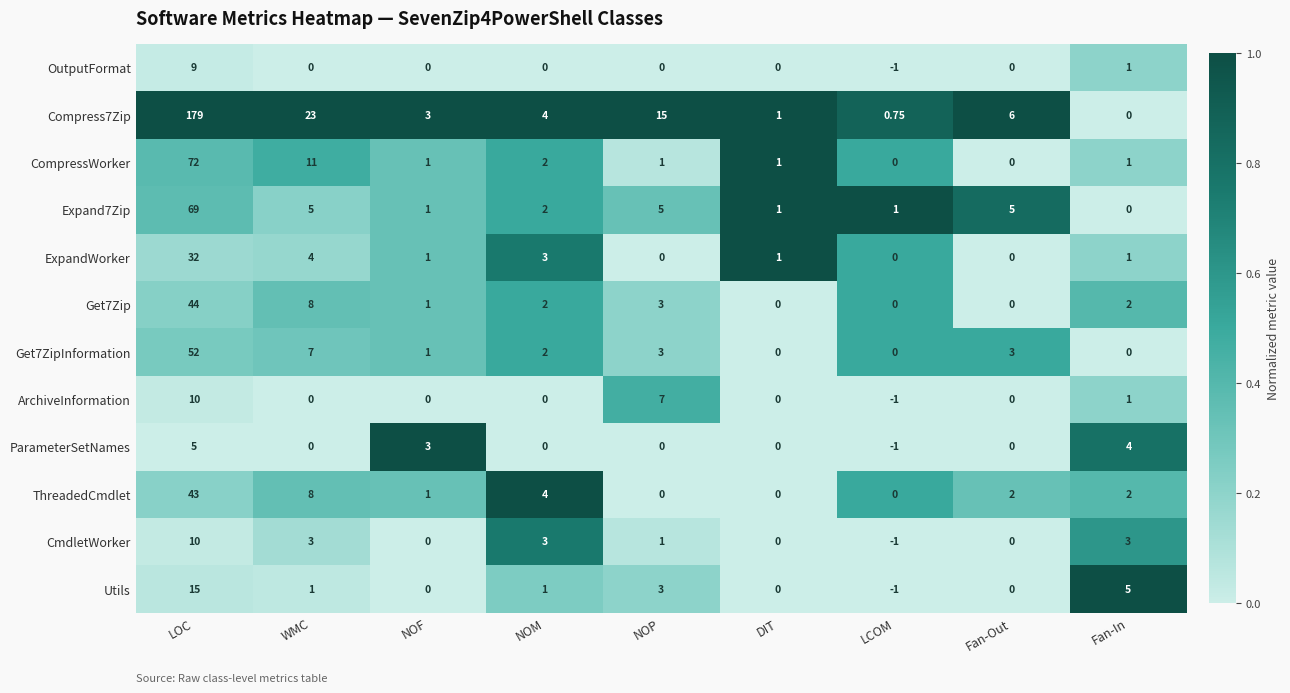

What is the maximum value shown in the chart?

179.0